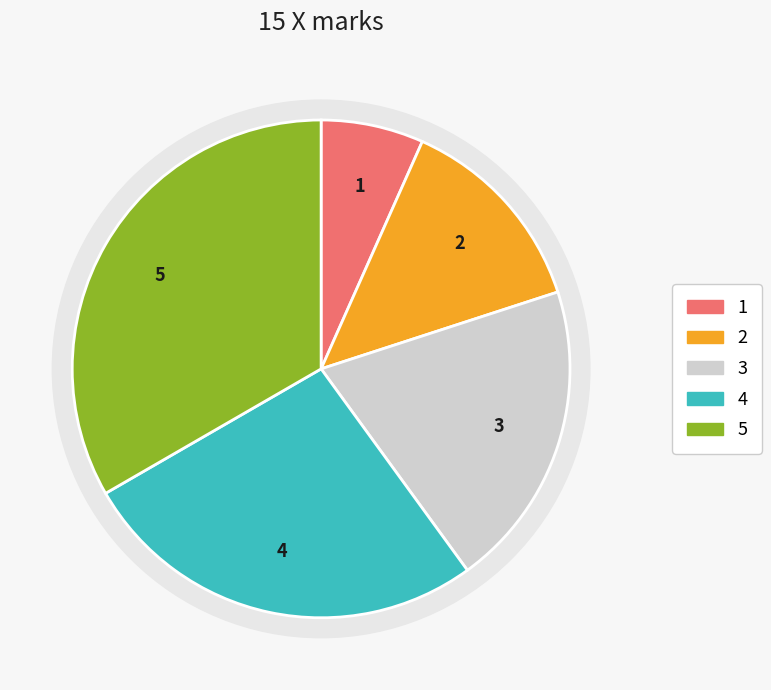

What is the largest slice in the pie chart?

Row 5